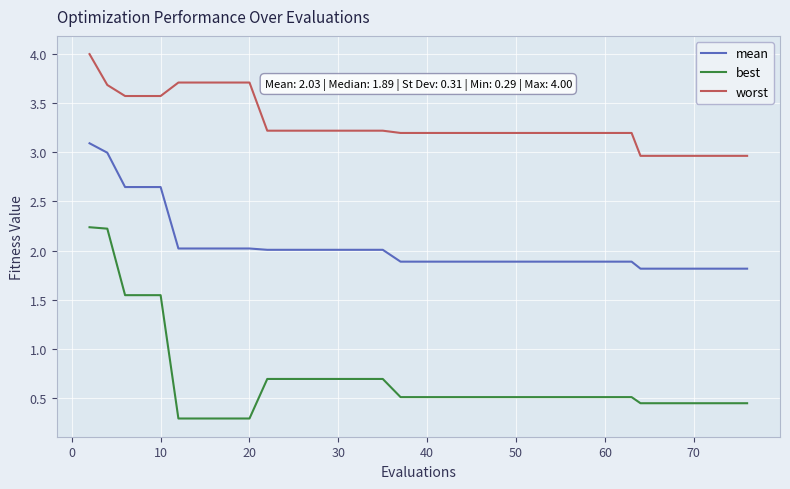

Is this an area chart (filled region under the line)?

No